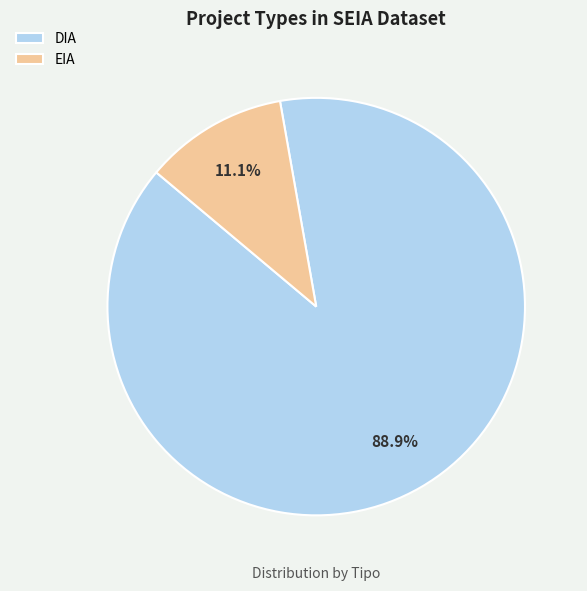

Between EIA and DIA, which is larger?

DIA